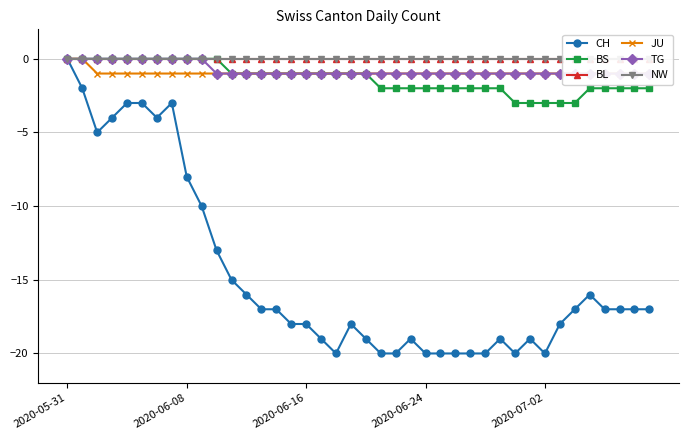

True or false: CH has more than 1 points higher than both neighbors.

True